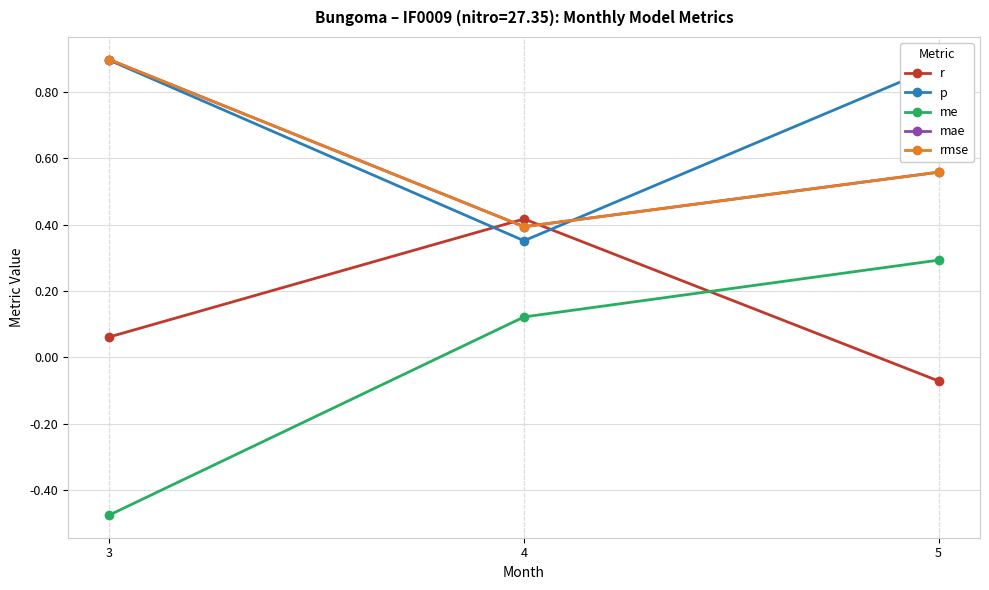

What is the difference between the maximum and minimum values in the mae series?

0.5